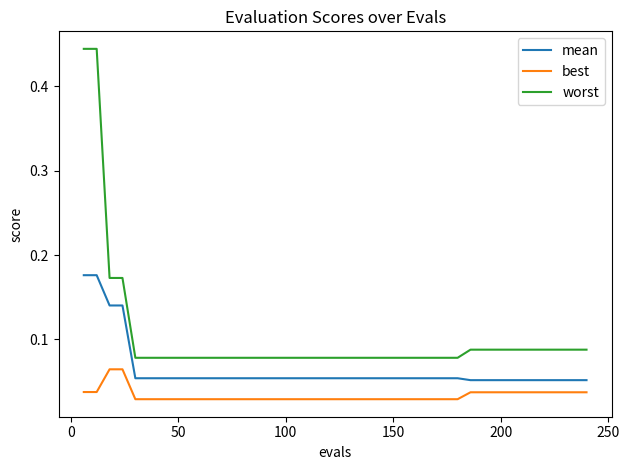

List the series in order of their overall mean, lowest first.

best, mean, worst